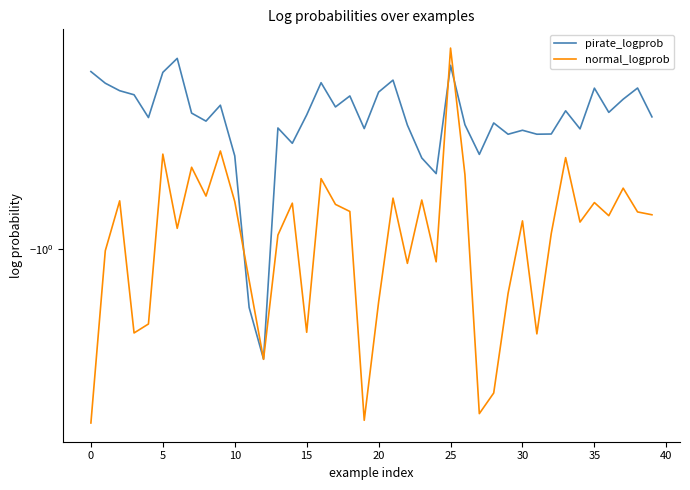

How many lines are shown in the chart?

2